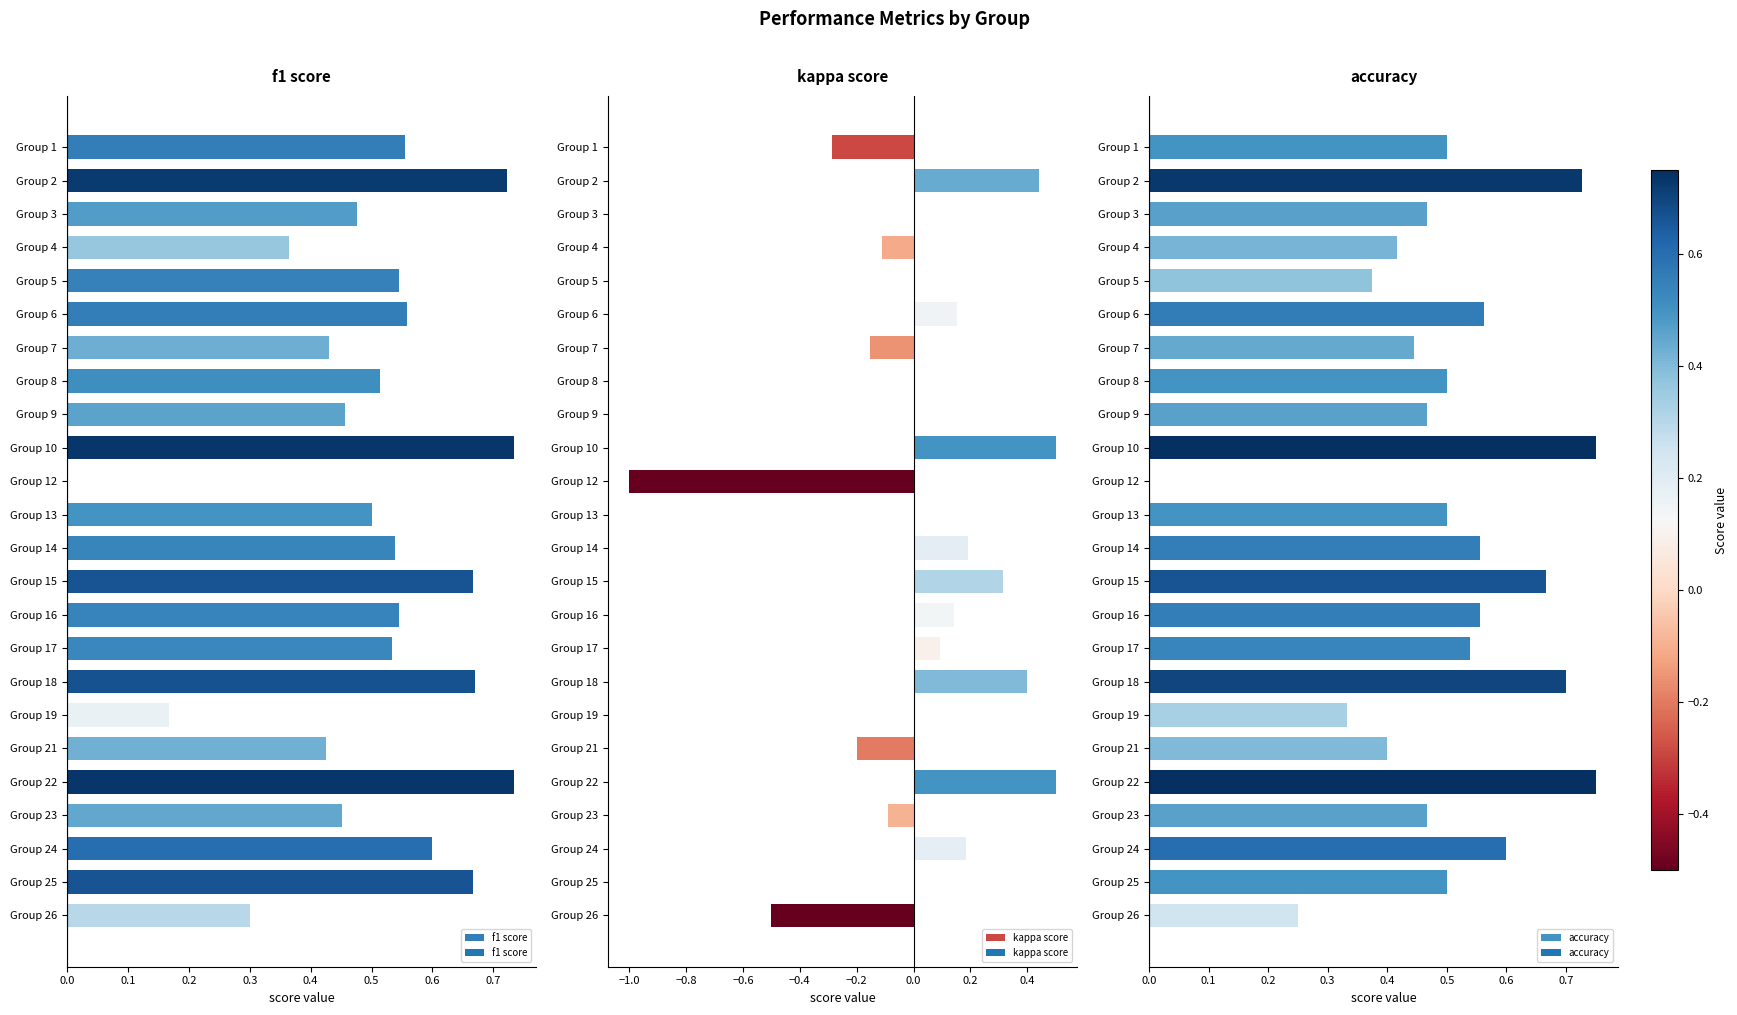

How many values in the kappa score series are below 0?

7